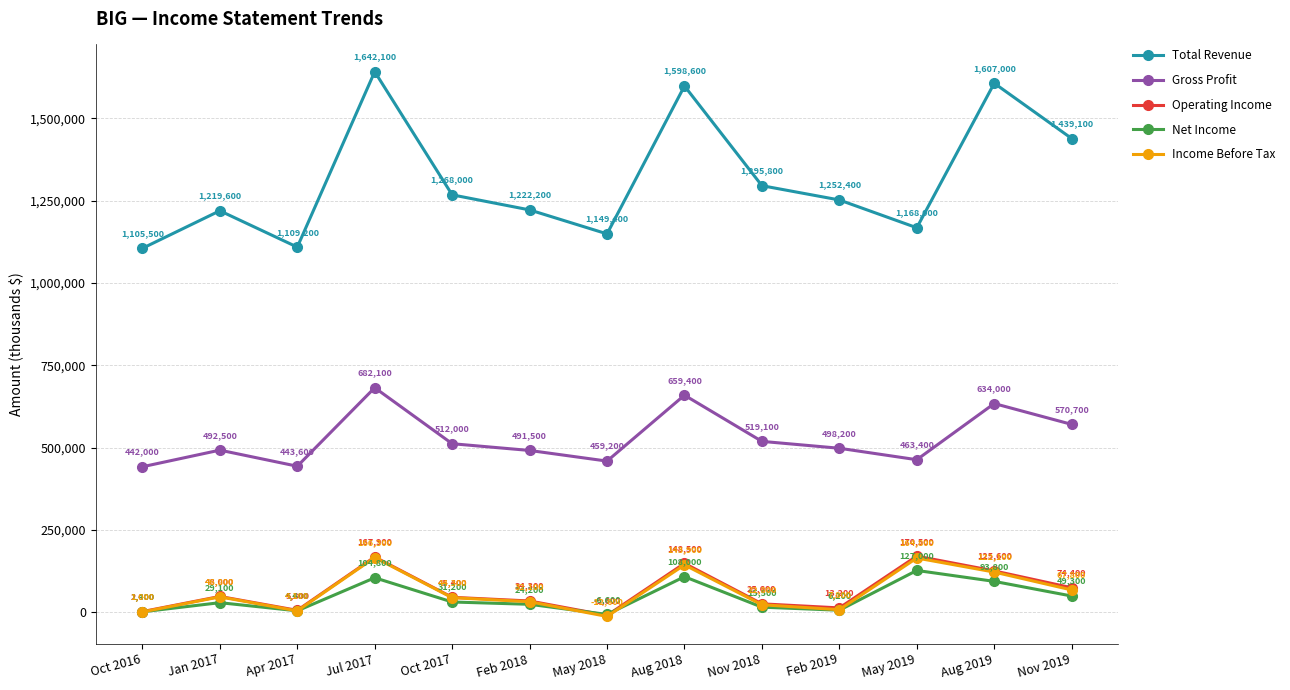

How many lines are shown in the chart?

5